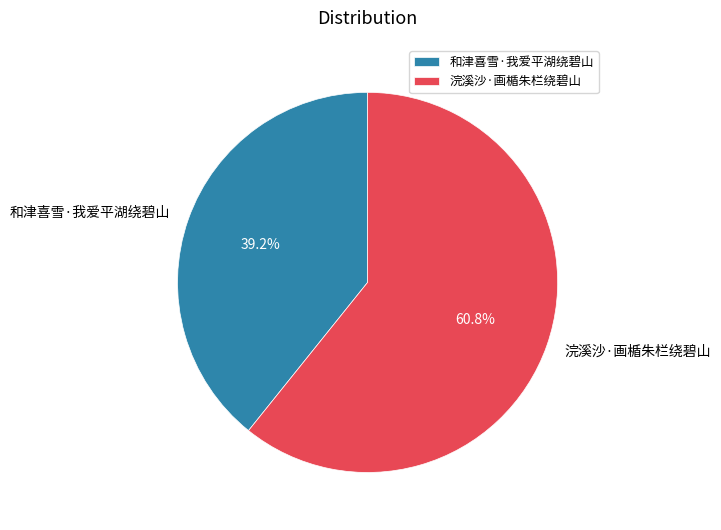

Count the number of slices in the pie.

2